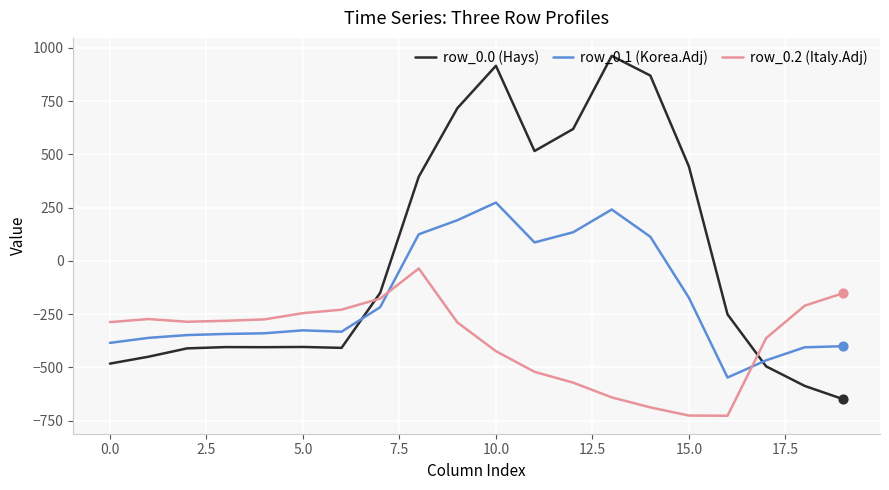

Which series has the largest total across all categories?

row_0.0 (Hays)